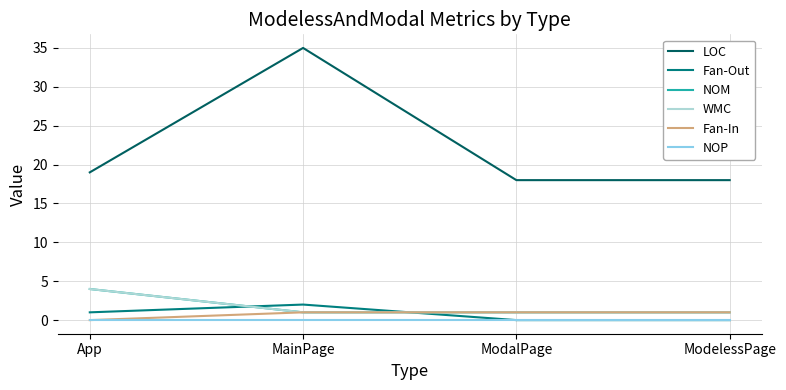

Does the chart display data point markers on the line(s)?

No